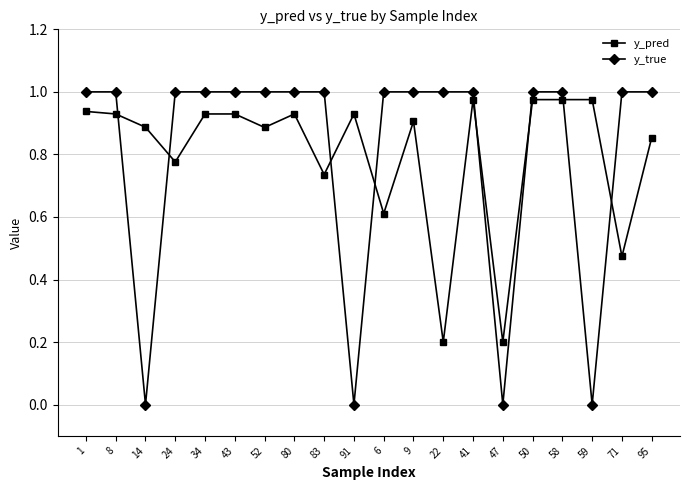

In y_pred, how many points are lower than both neighbors (excluding endpoints)?

7